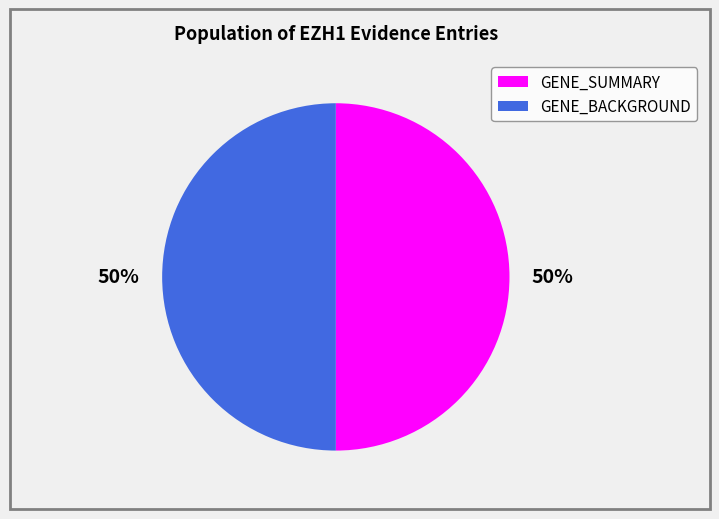

To the nearest percent, what is the average slice percentage?

50%